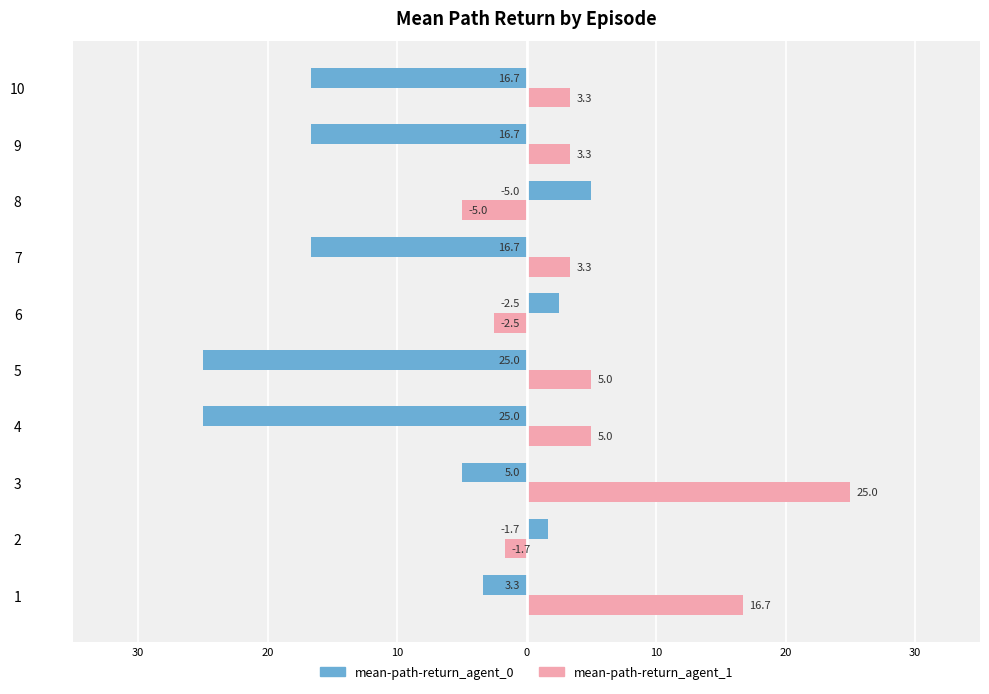

What are all the series names shown in the legend?

mean-path-return_agent_0, mean-path-return_agent_1